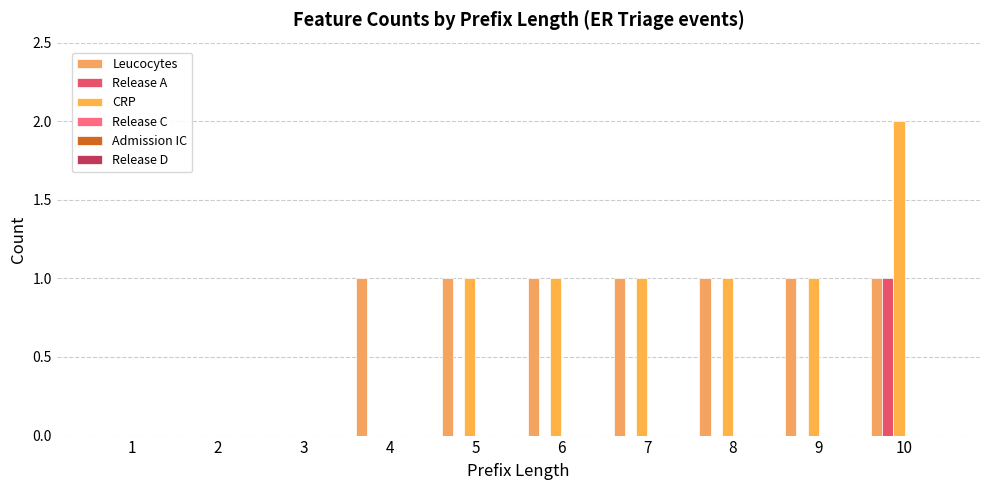

What is the total value across all series at 4?

1